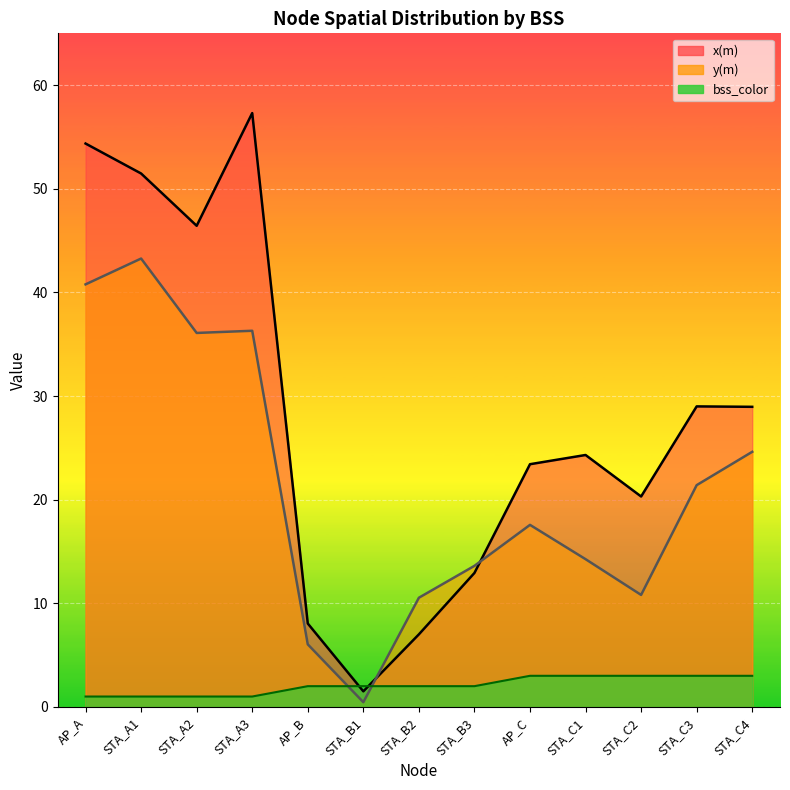

The value of bss_color at STA_C2 is 3.0. True or false?

True